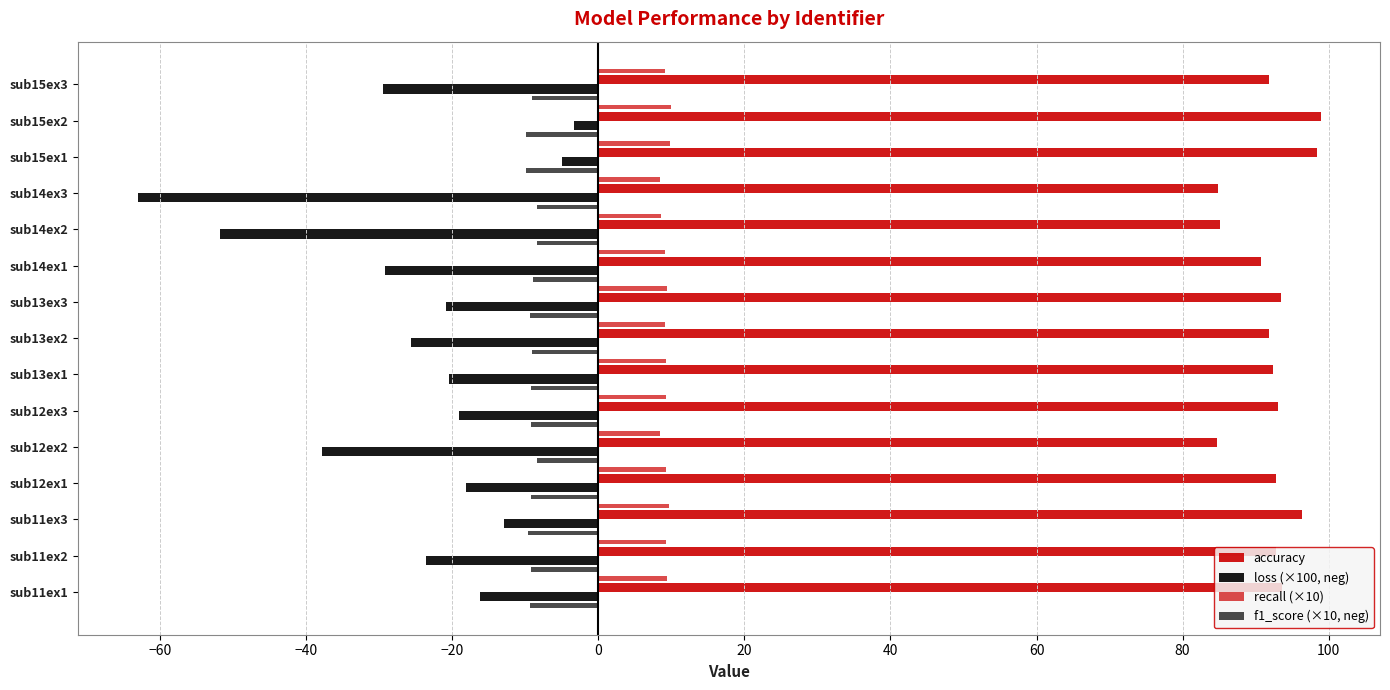

How many series are shown in this chart?

4